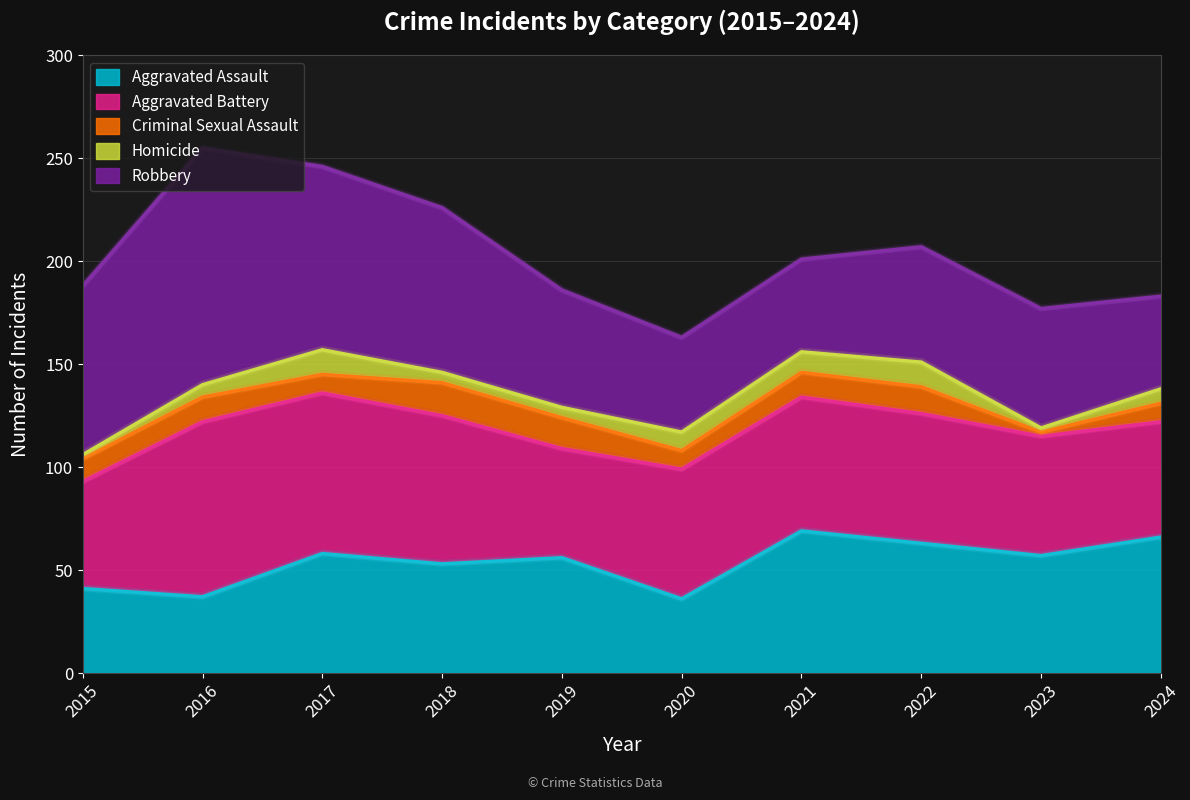

Reading left to right, transcribe all the data shown in this chart.

Aggravated Assault: 2015=41	2016=37	2017=58	2018=53	2019=56	2020=36	2021=69	2022=63	2023=57	2024=66
Aggravated Battery: 2015=52	2016=85	2017=78	2018=72	2019=53	2020=63	2021=65	2022=63	2023=58	2024=56
Criminal Sexual Assault: 2015=11	2016=12	2017=9	2018=16	2019=15	2020=9	2021=12	2022=13	2023=2	2024=9
Homicide: 2015=2	2016=6	2017=12	2018=5	2019=5	2020=9	2021=10	2022=12	2023=2	2024=7
Robbery: 2015=82	2016=115	2017=89	2018=80	2019=57	2020=46	2021=45	2022=56	2023=58	2024=45